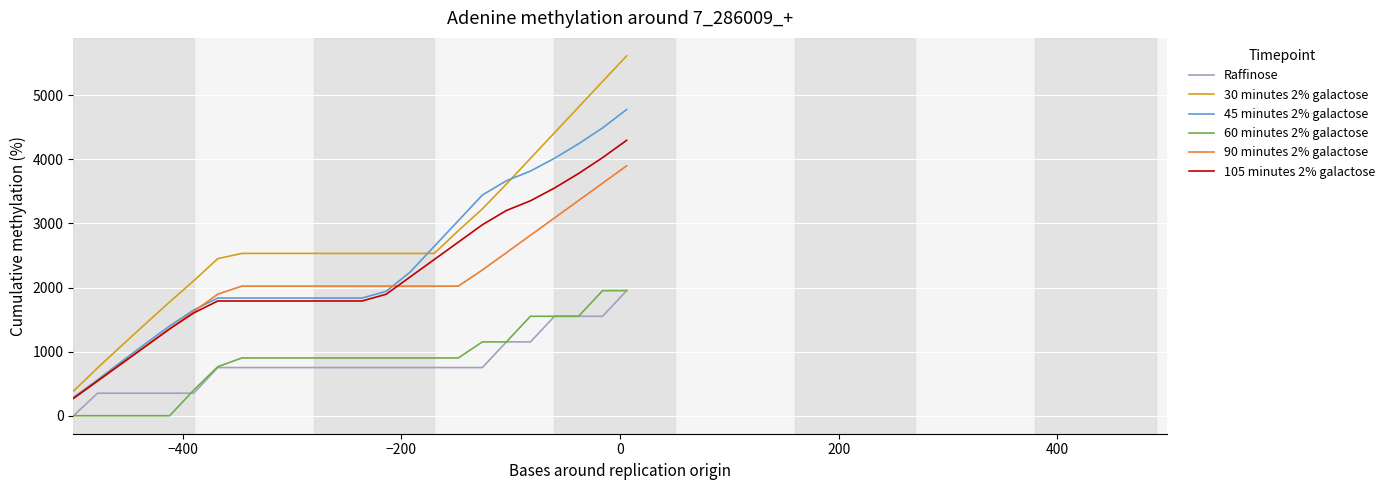

Which series has the largest total across all categories?

30 minutes 2% galactose